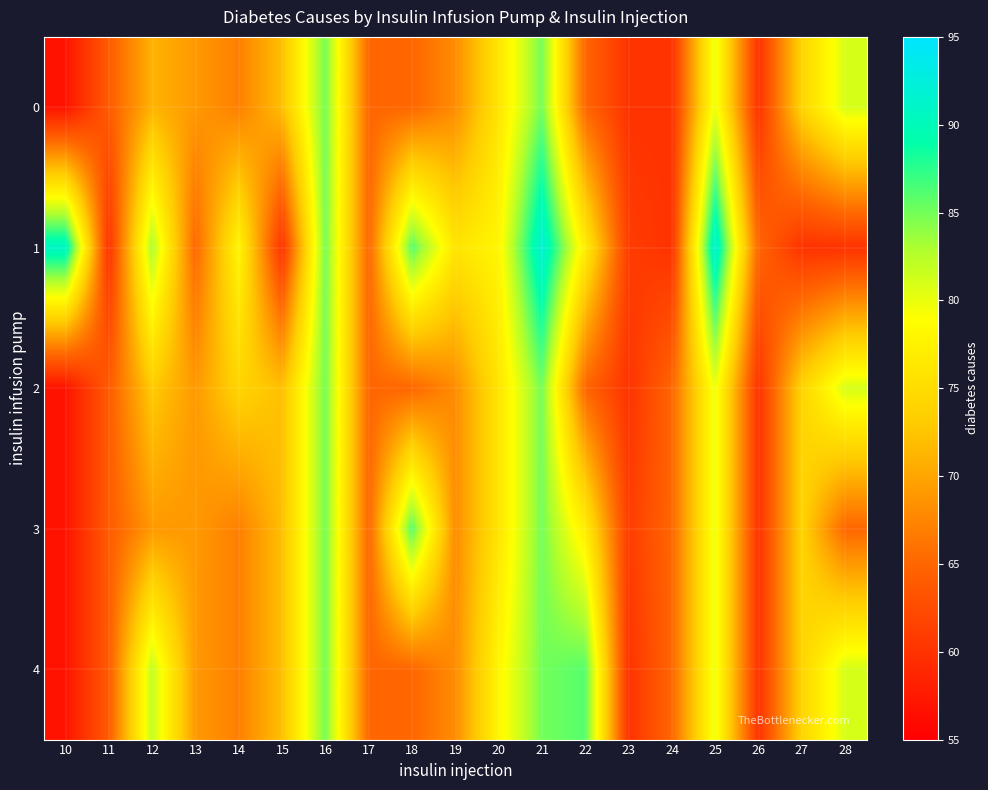

At which category is the sum across all series the highest?

21